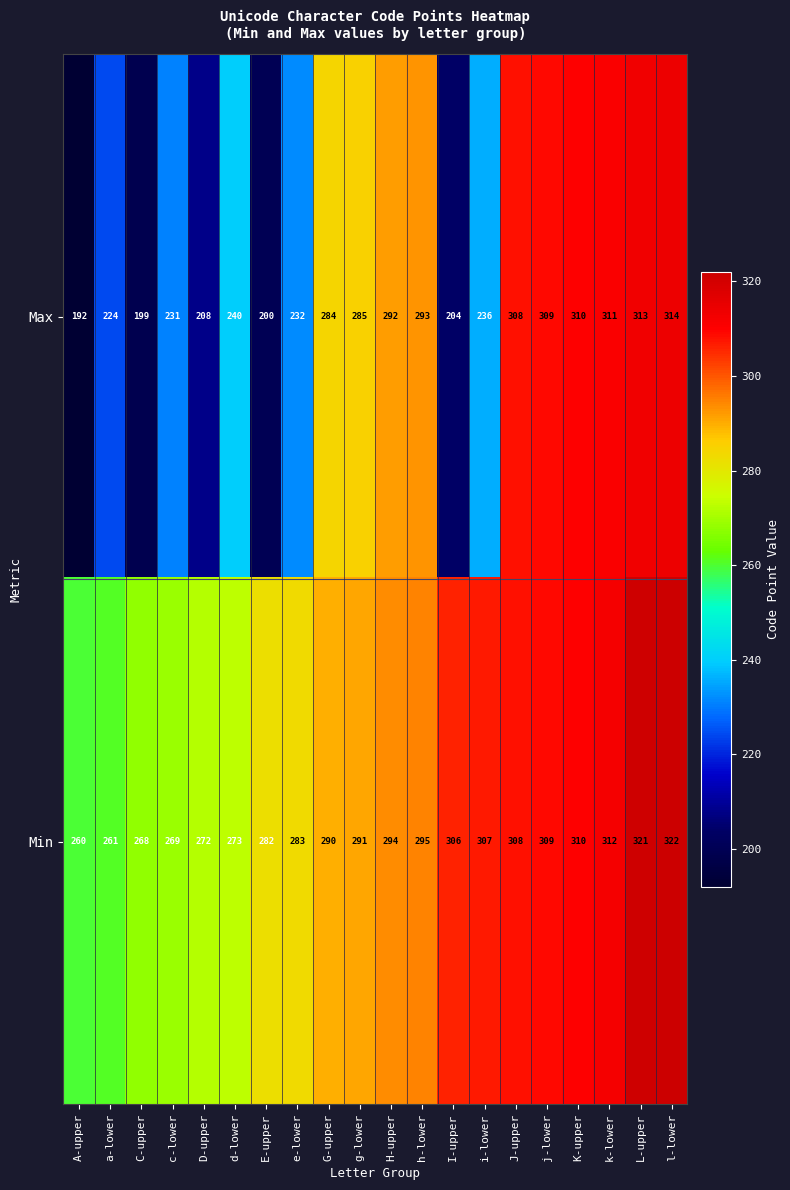

What is the difference between the highest and lowest values at c-lower?

38